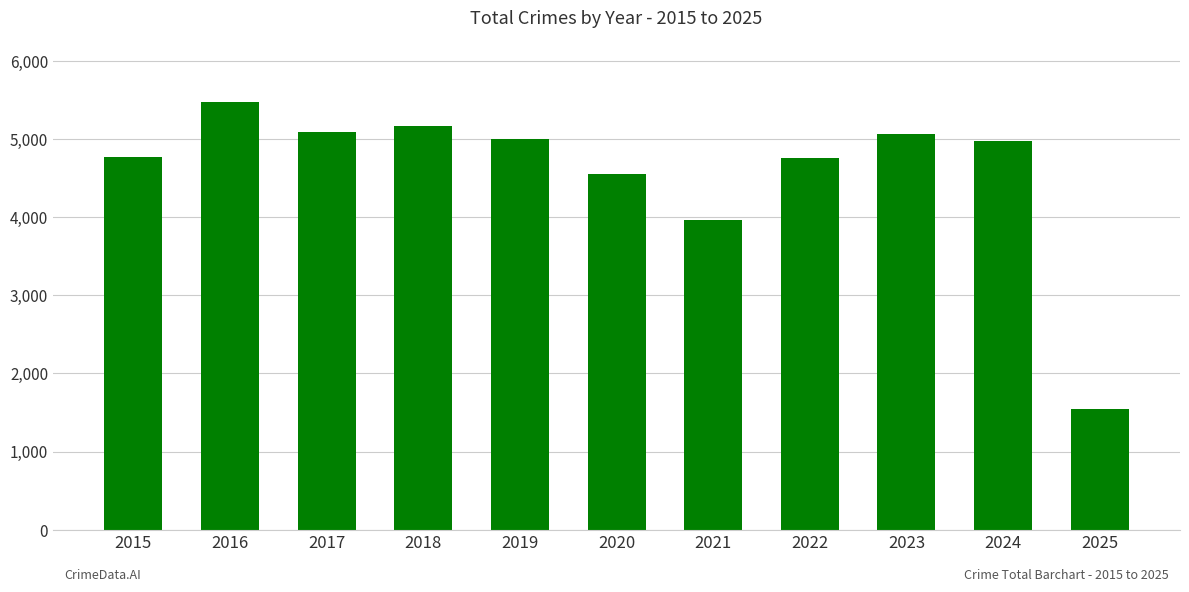

What is the sum of the values at 2021 and 2017?

9067